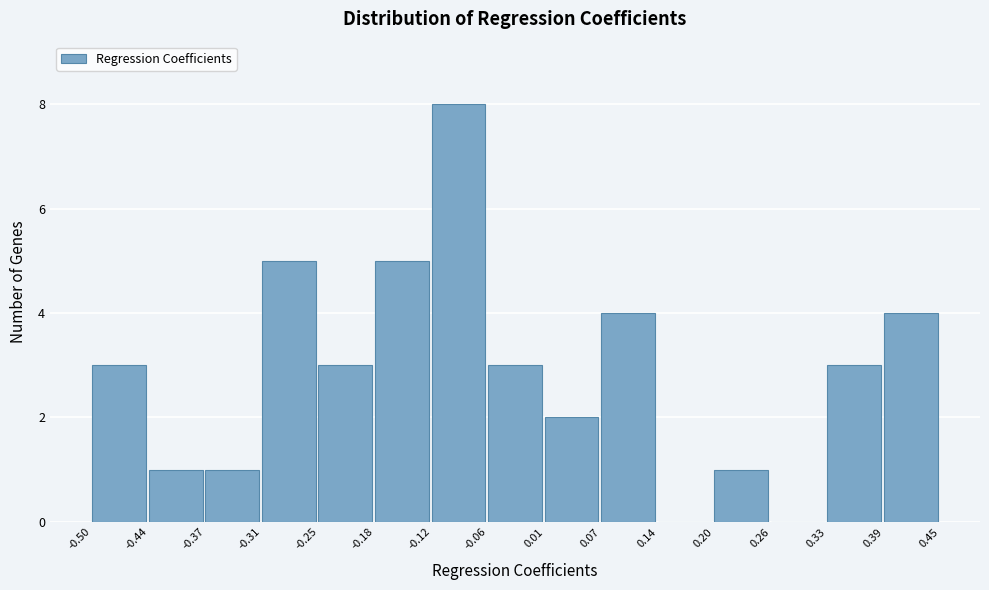

Reading left to right, transcribe this chart: for each bar, give the range it covers on the x-axis and its height. The values are not printed on the chart, so give them approximately, as read against the axis.

-0.50 to -0.44: 3
-0.44 to -0.37: 1
-0.37 to -0.31: 1
-0.31 to -0.25: 5
-0.25 to -0.18: 3
-0.18 to -0.12: 5
-0.12 to -0.06: 8
-0.06 to 0.01: 3
0.01 to 0.07: 2
0.07 to 0.14: 4
0.14 to 0.20: 0
0.20 to 0.26: 1
0.26 to 0.33: 0
0.33 to 0.39: 3
0.39 to 0.45: 4